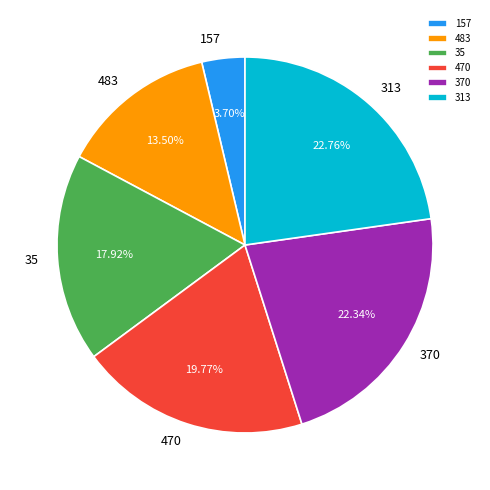

Which category has the smallest portion of the pie?

157